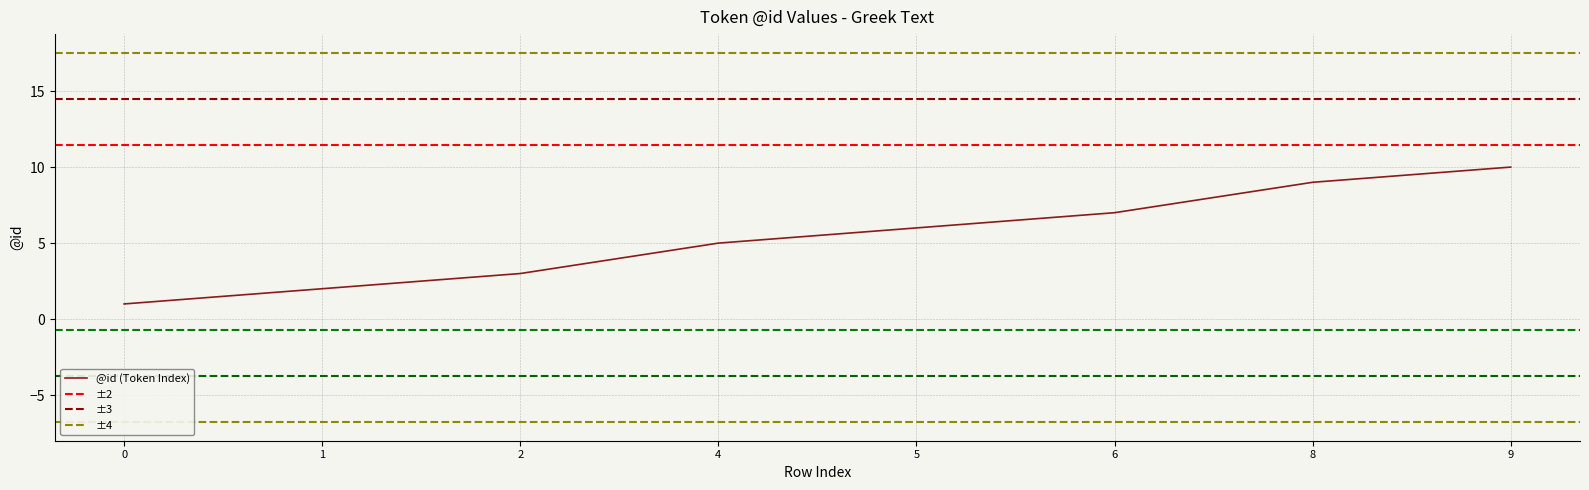

How many values are below 6?

4